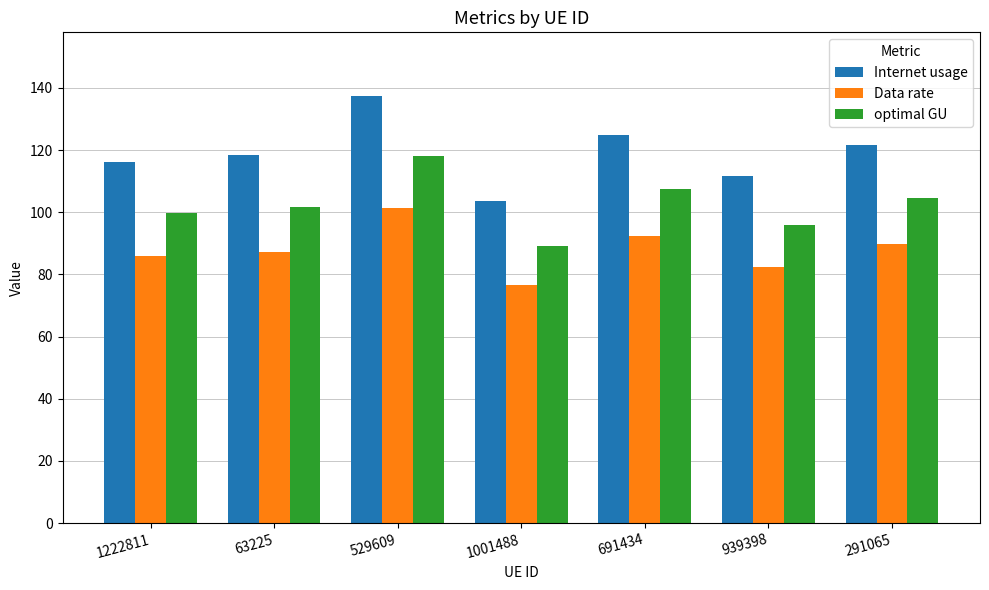

Rank the categories by optimal GU value from lowest to highest.

1001488, 939398, 1222811, 63225, 291065, 691434, 529609